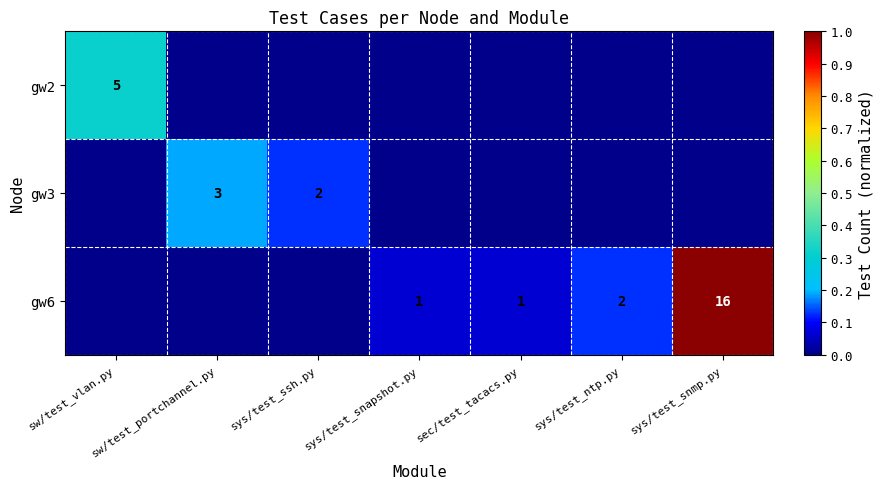

True or false: gw2 has a value of 8 at sw/test_vlan.py.

False